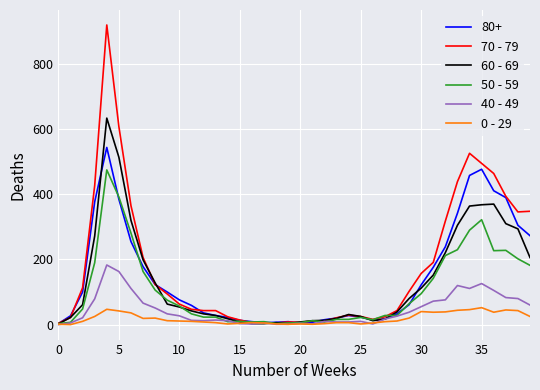

Which series has the widest spread of values?

70 - 79